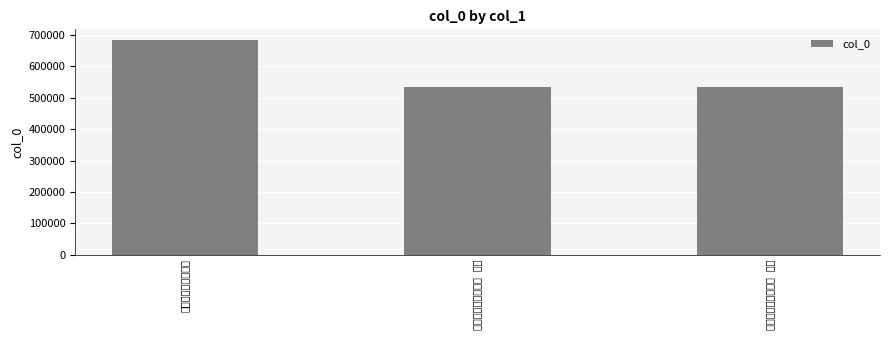

How many data points does each series have?

3